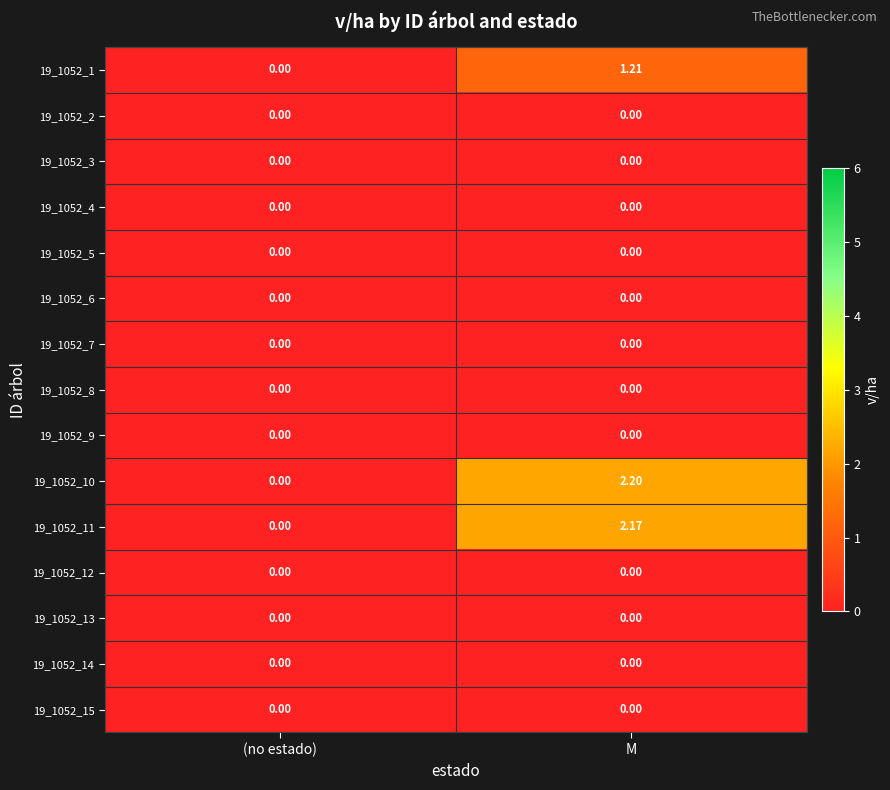

At which category is the sum across all series the highest?

M